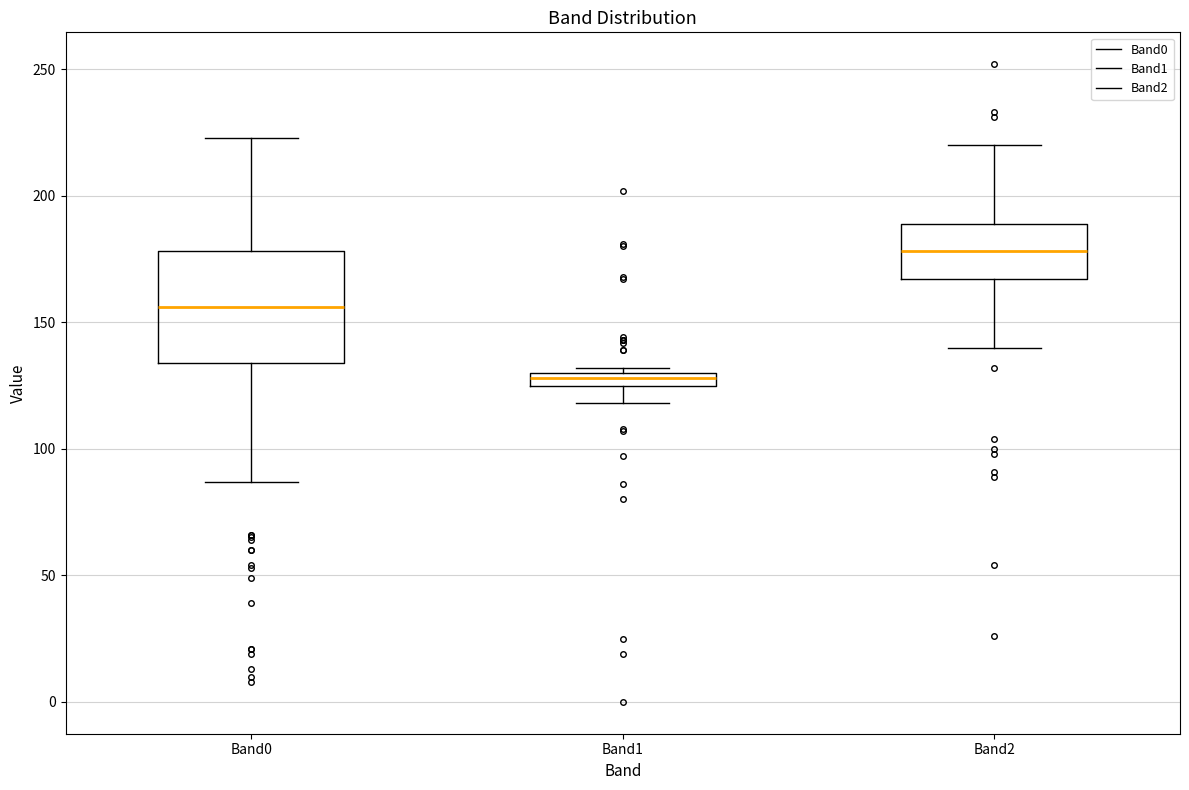

Which box's median line is the highest?

Band2